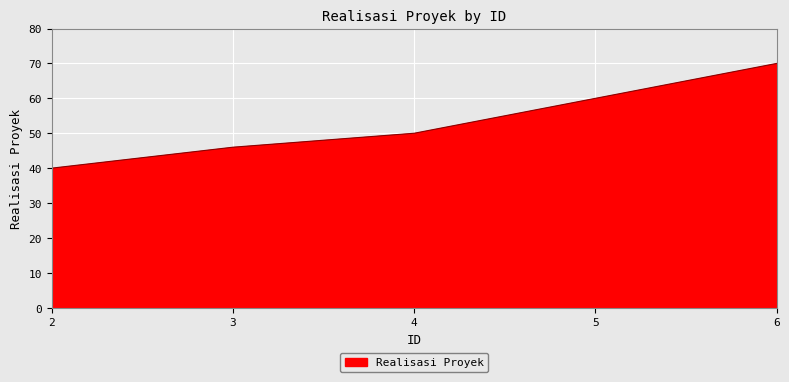

Rank the categories by value from highest to lowest.

6, 5, 4, 3, 2